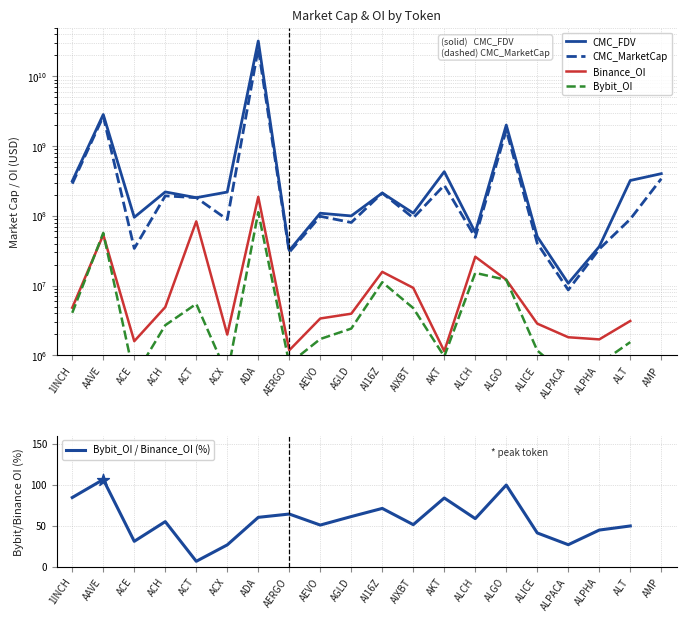

Which series has the largest total across all categories?

CMC_FDV